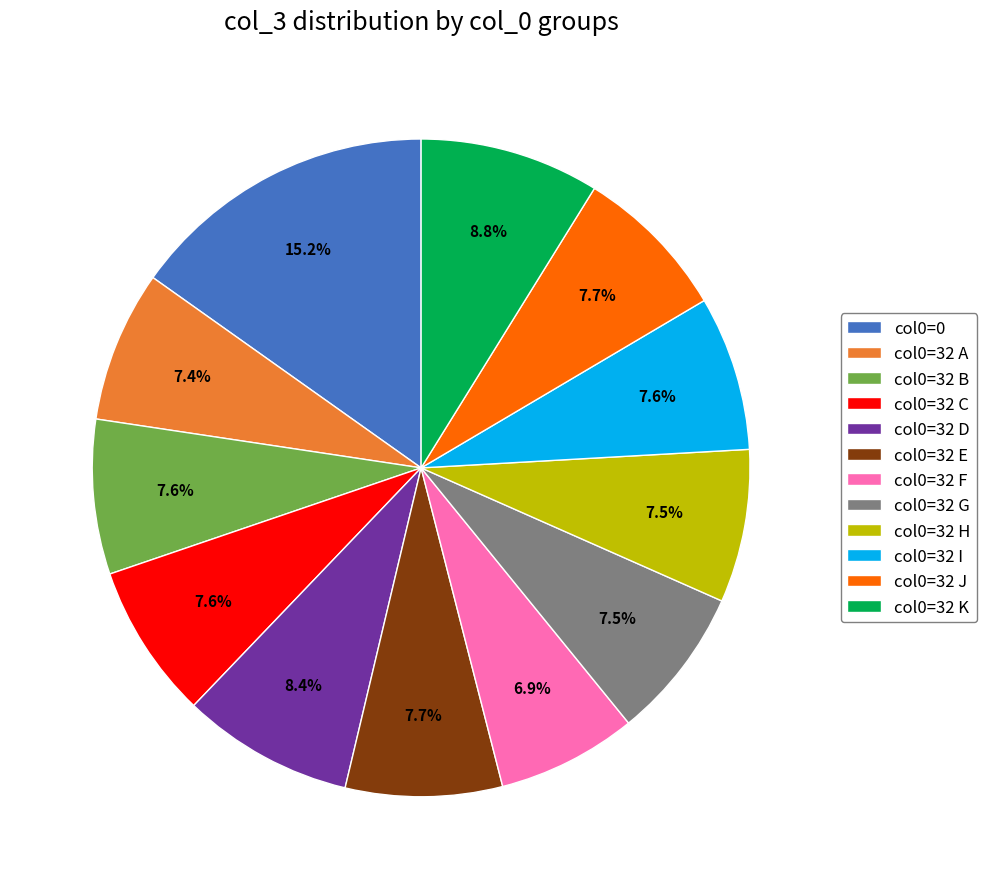

How many segments does this pie chart have?

12